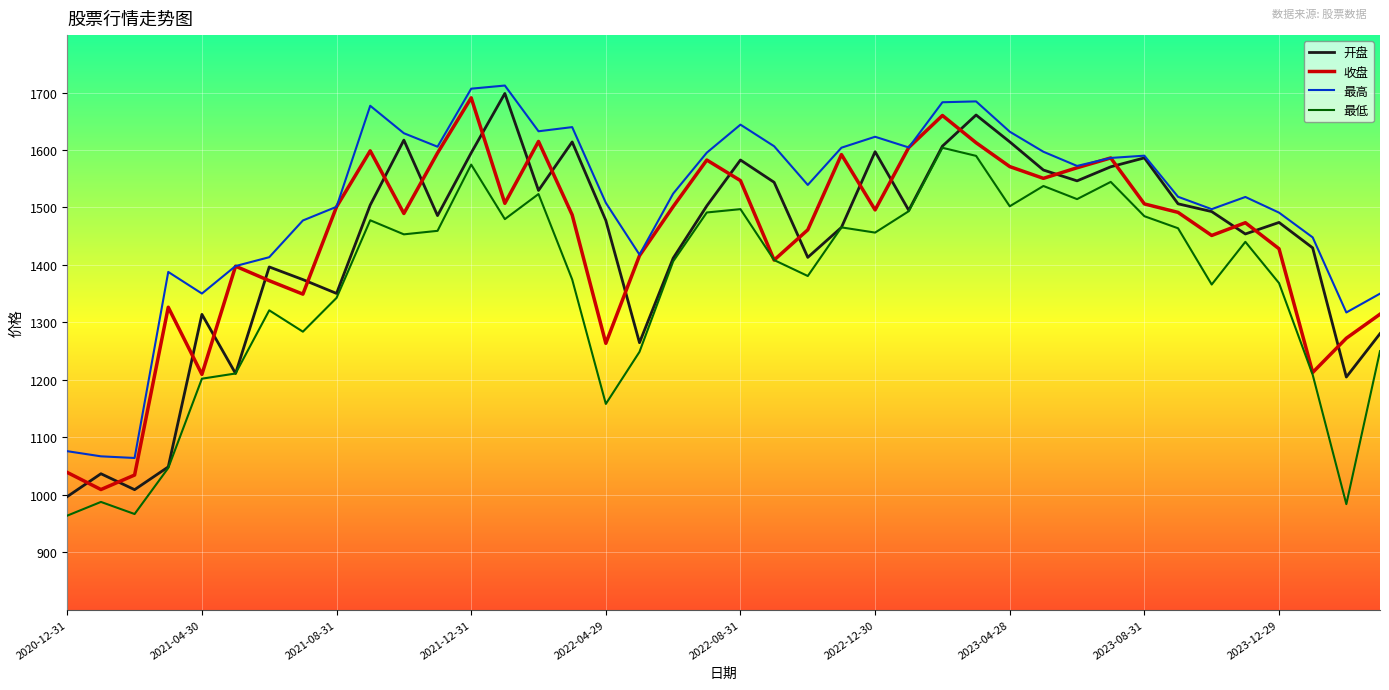

How many times do 收盘 and 开盘 cross each other?

22